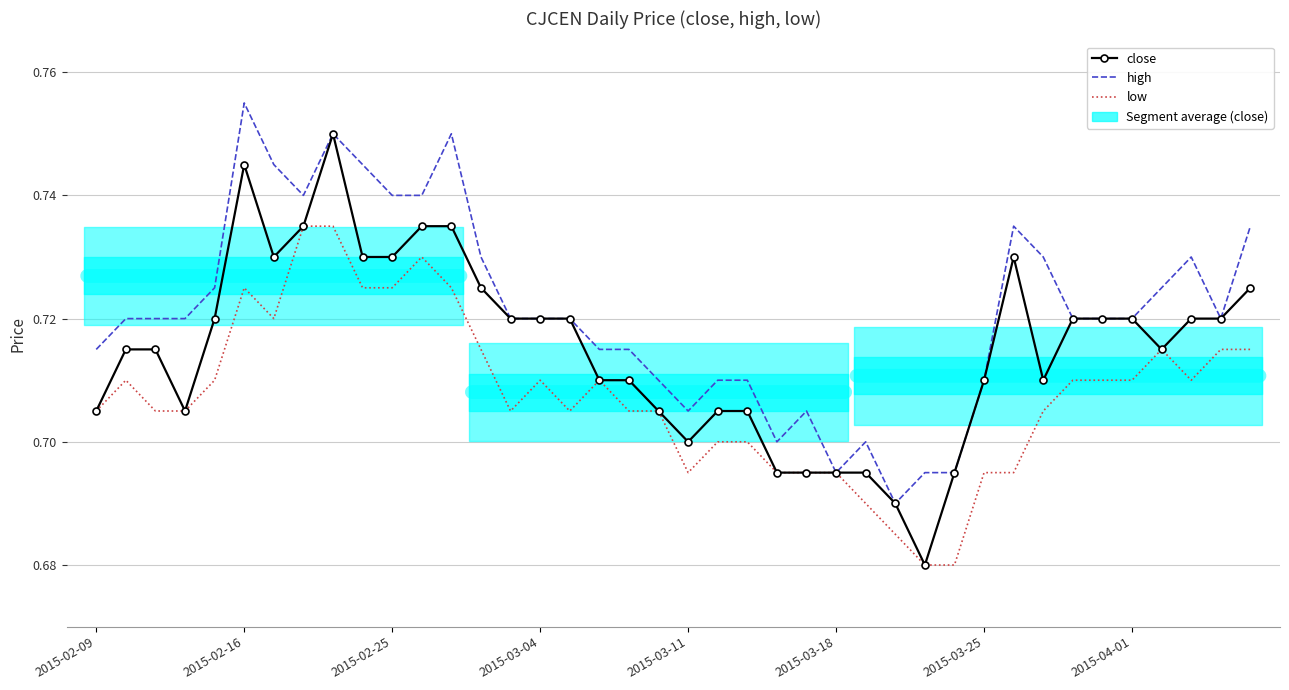

Count the number of data series in this chart.

3